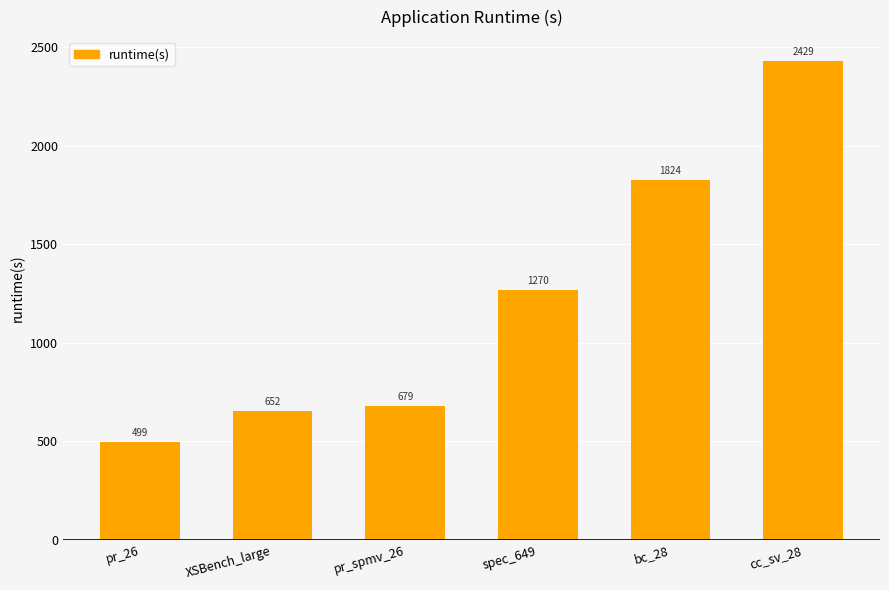

What is the label of the 2nd bar from the right?

bc_28